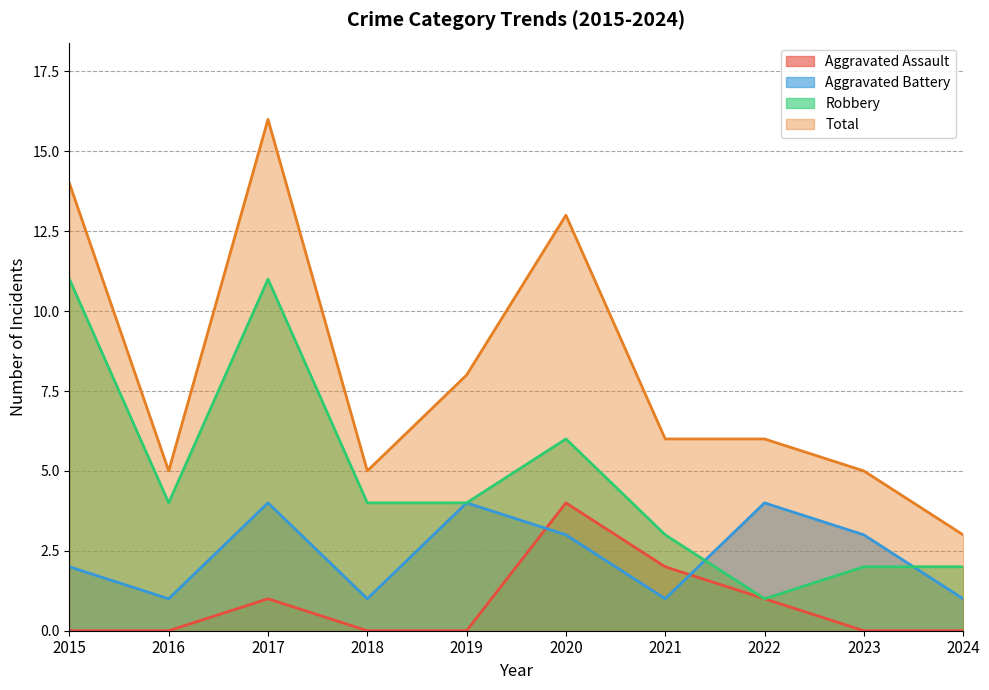

Where does the Total series first go above 6?

2015